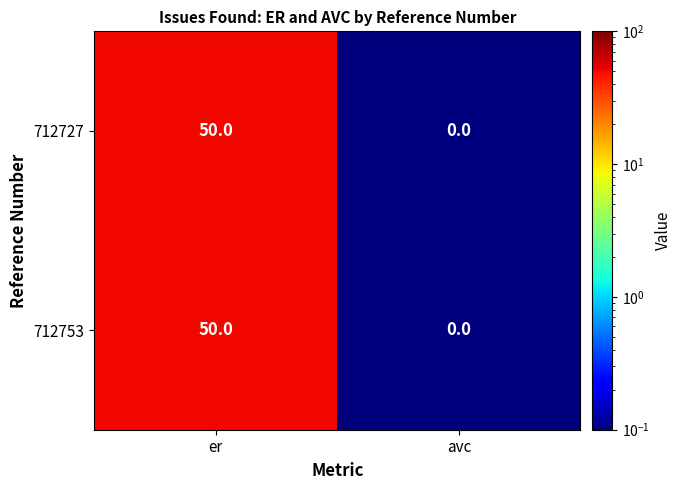

At which category is the sum across all series the highest?

er